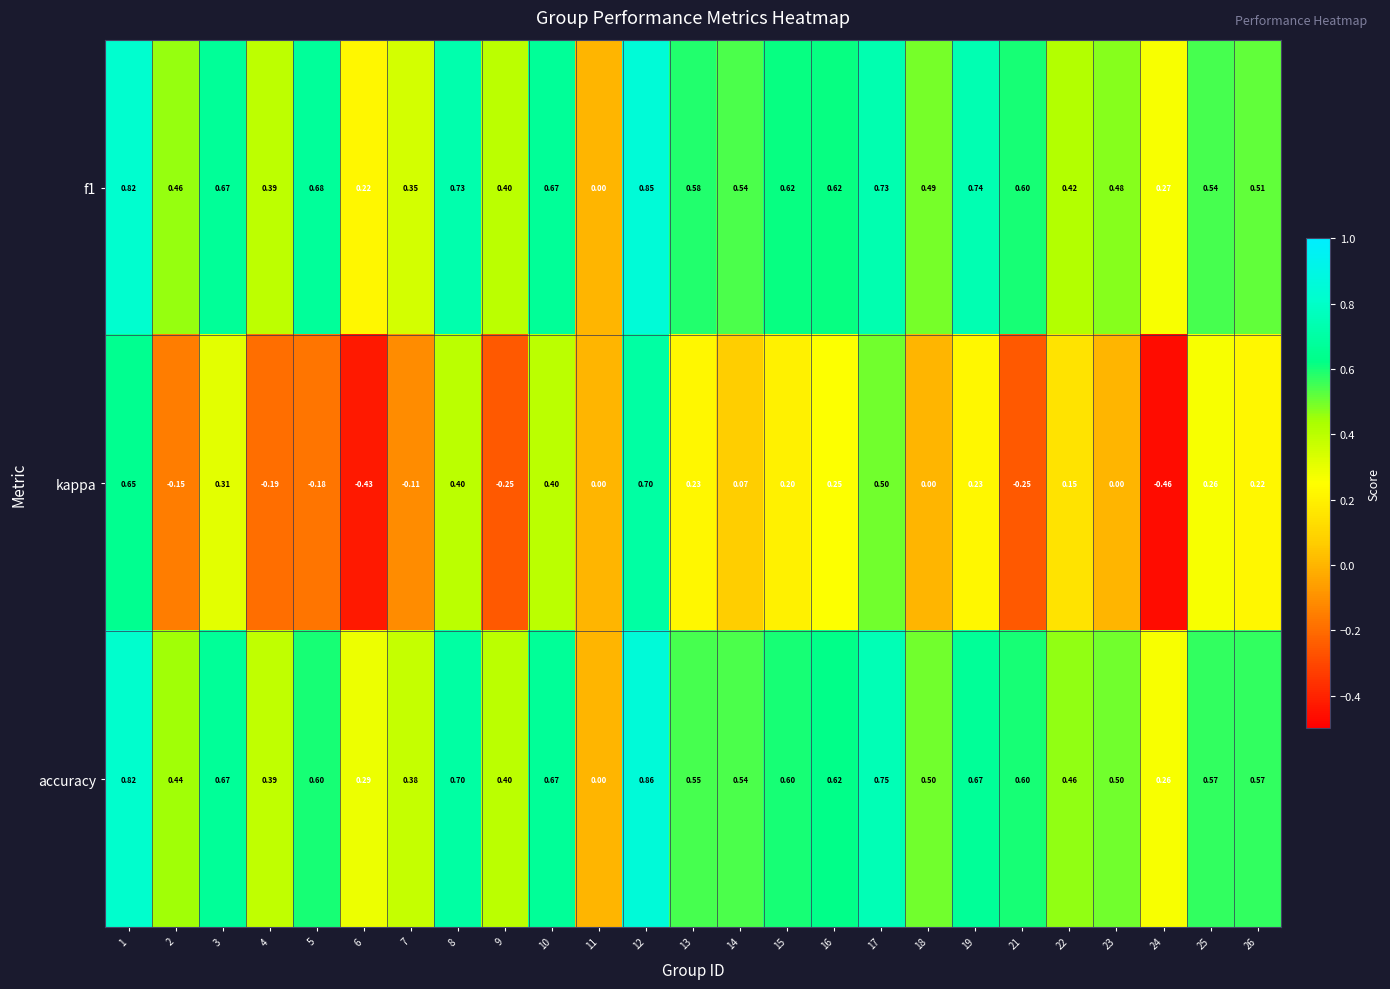

Which series changed the most between 22 and 24?

kappa